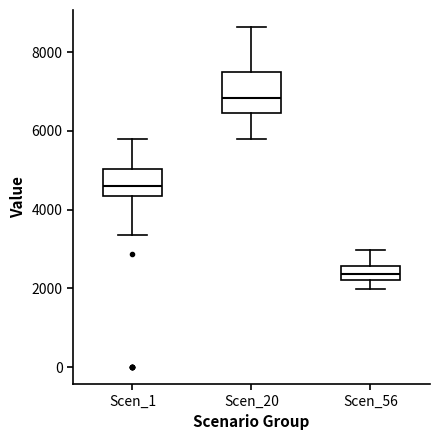

Reading left to right, transcribe this box plot: for each box, give where its median line is, the range the box spans, and where its two whiskers end, as read against the y-axis. The values are not printed on the chart, so give them approximately, as read against the axis.

Scen_1: median 4600, box 4400 to 5000, whiskers 3400 to 5800
Scen_20: median 6800, box 6400 to 7400, whiskers 5800 to 8600
Scen_56: median 2400, box 2200 to 2600, whiskers 2000 to 3000